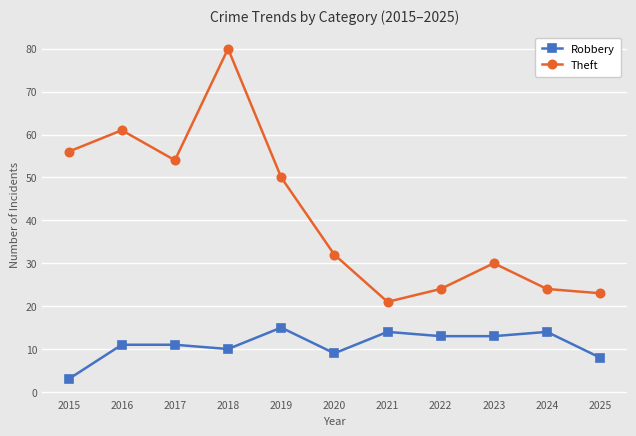

True or false: Robbery has a value of 7 at 2019.

False